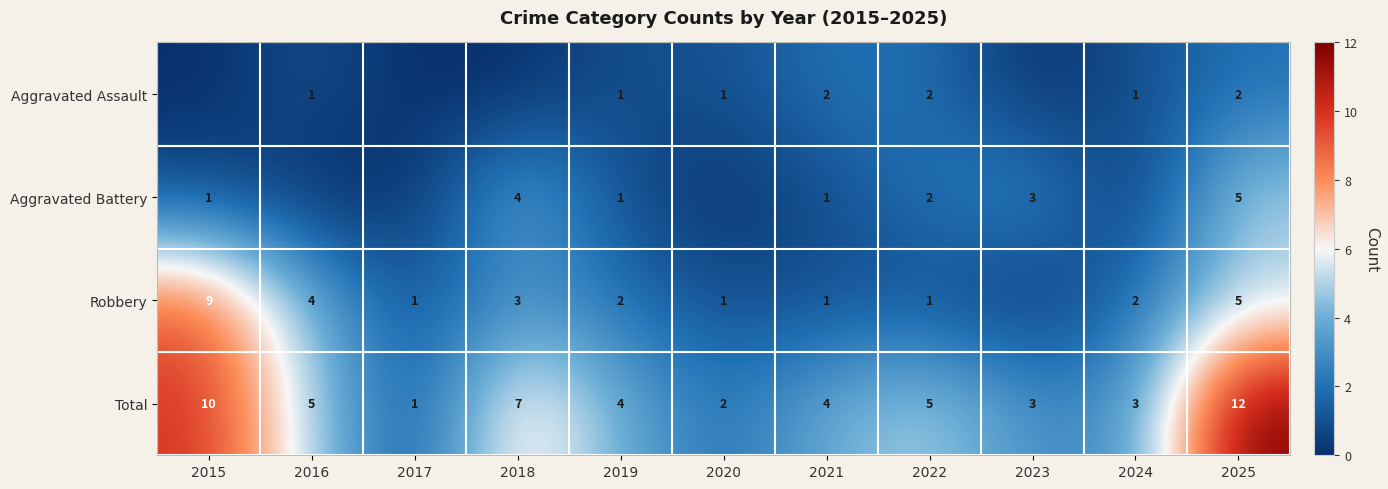

At which label does Total first exceed 4?

2015